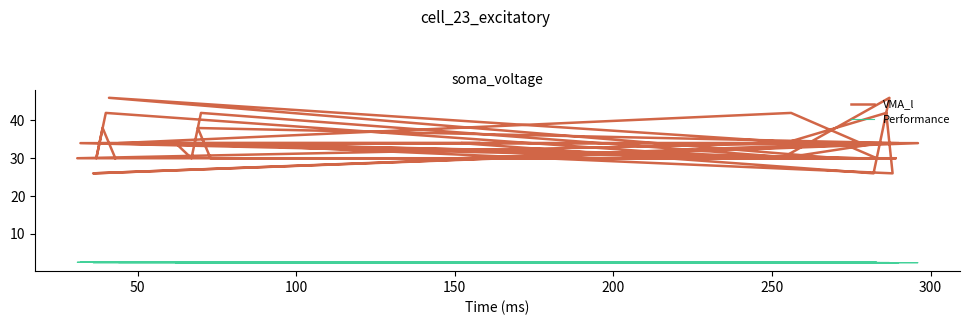

List the series in order of their peak value, highest first.

VMA_l, Performance